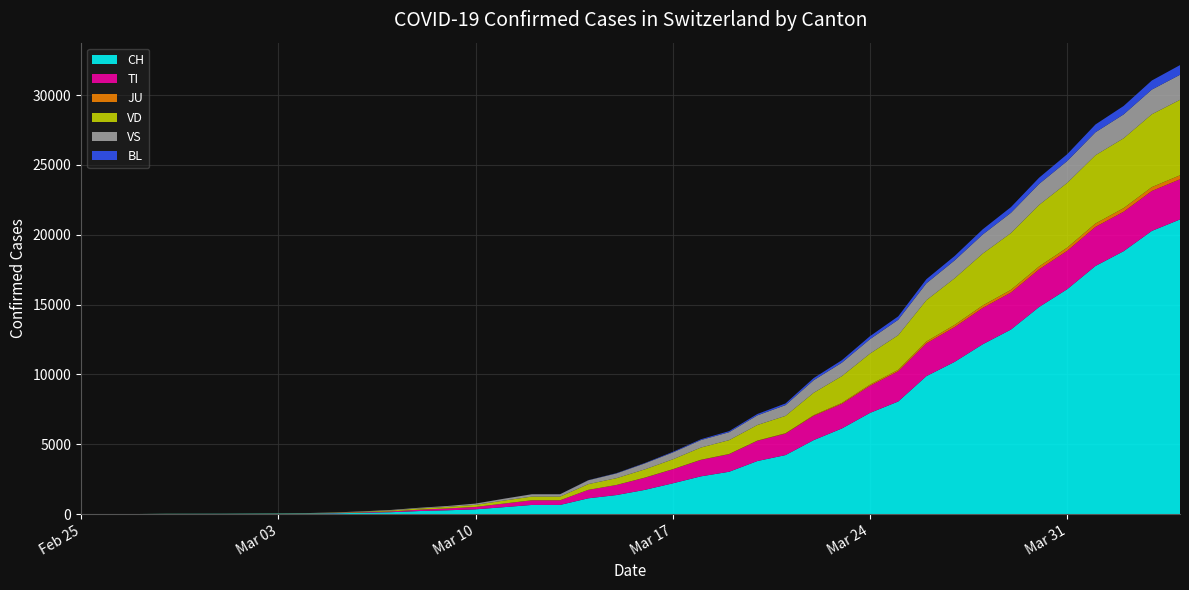

Reading left to right, transcribe all the data shown in this chart.

CH: 0	1	2	13	15	16	22	27	36	56	90	131	214	268	337	491	652	652	1126	1359	1727	2200	2700	3028	3795	4222	5294	6128	7245	8060	9877	10897	12161	13213	14829	16108	17768	18827	20278	21100
TI: 0	0	0	0	0	0	0	0	6	19	34	57	98	131	172	258	333	333	605	722	868	1001	1175	1258	1447	1536	1739	1764	1941	2166	2350	2491	2603	2653	2697	2751	2800	2826	2862	2877
JU: 0	0	0	0	0	0	0	0	0	0	0	0	0	0	0	0	0	0	0	0	9	11	14	14	18	29	48	66	84	102	131	155	175	191	208	224	241	258	276	285
VD: 0	0	0	4	4	4	6	8	11	19	38	65	88	114	149	213	264	264	411	487	590	706	875	993	1117	1243	1606	1921	2223	2481	2960	3340	3718	4067	4408	4641	4891	5003	5218	5407
VS: 0	0	0	6	6	7	10	12	15	20	31	40	49	63	91	131	168	168	274	341	427	490	535	567	688	769	897	960	1034	1105	1208	1280	1366	1451	1503	1565	1644	1710	1766	1793
BL: 0	0	0	0	0	0	0	0	0	0	0	0	0	0	0	2	4	4	12	20	29	45	59	79	99	121	155	179	213	244	292	314	371	406	444	491	558	603	651	692